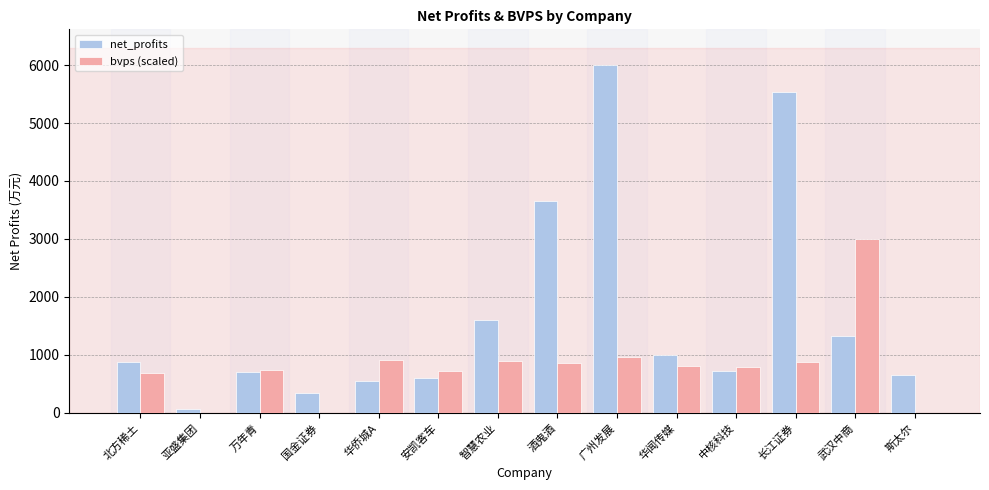

What is the total value across all series at 武汉中商?

4325.8